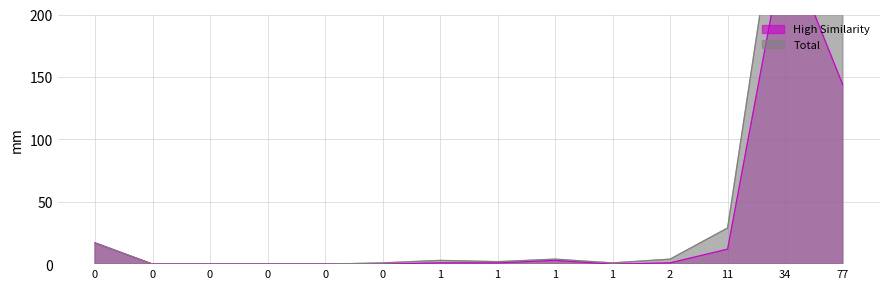

True or false: High Similarity and Total intersect in this chart.

False